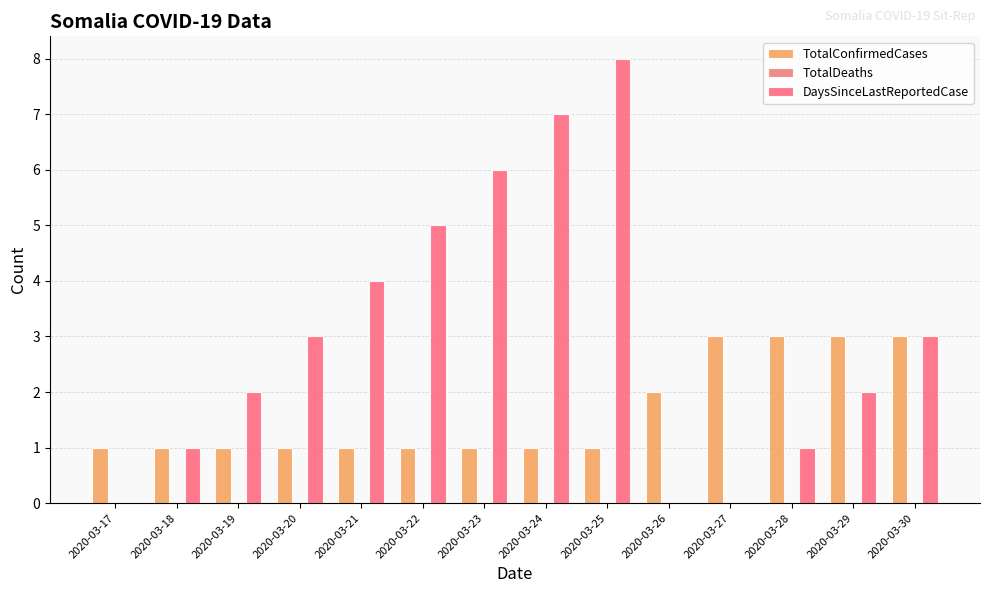

Are the bars grouped side by side (vs. stacked)?

Yes